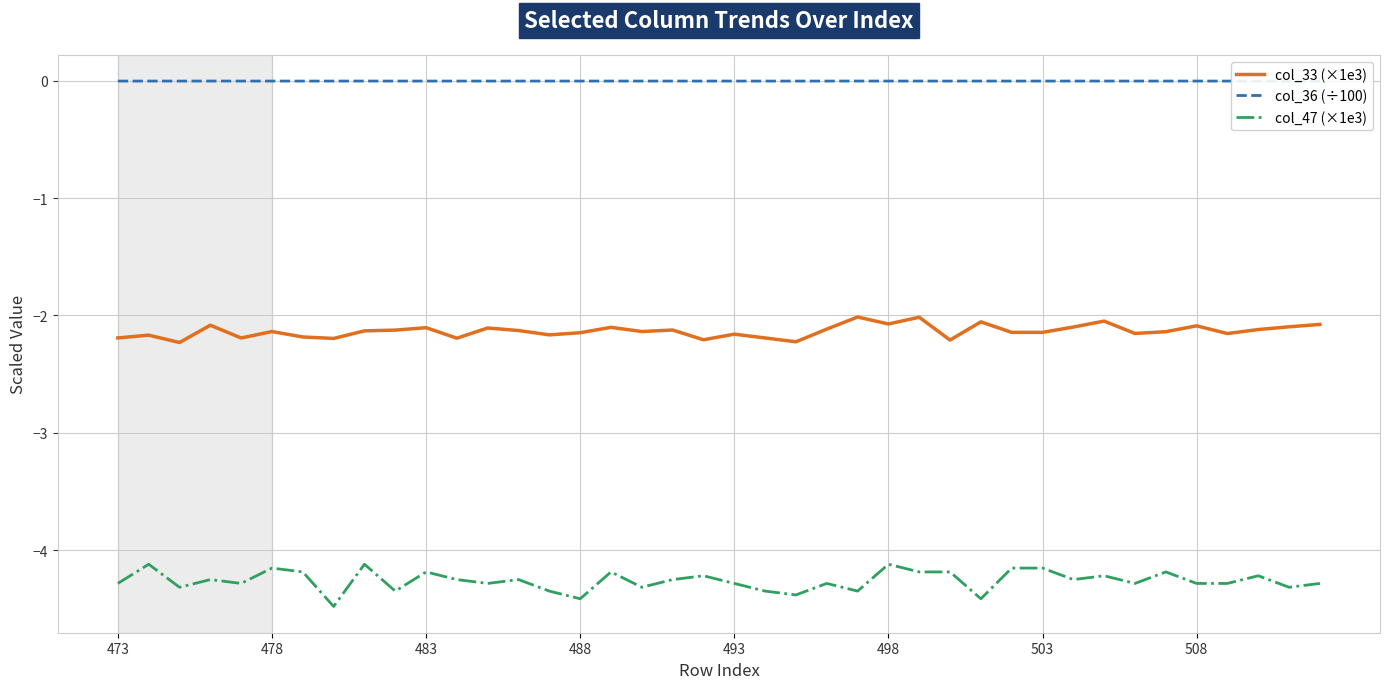

True or false: col_47 (×1e3) and col_36 (÷100) cross at least once.

False